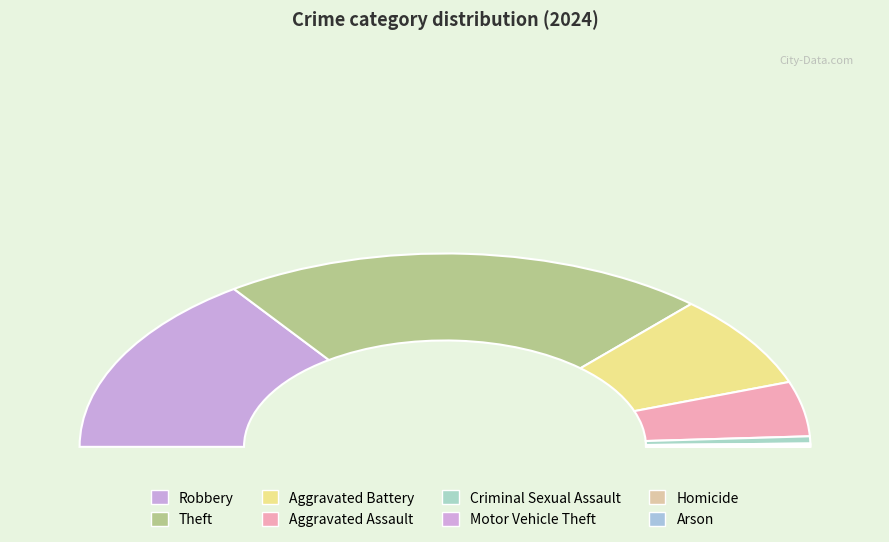

Count the number of slices in the pie.

8